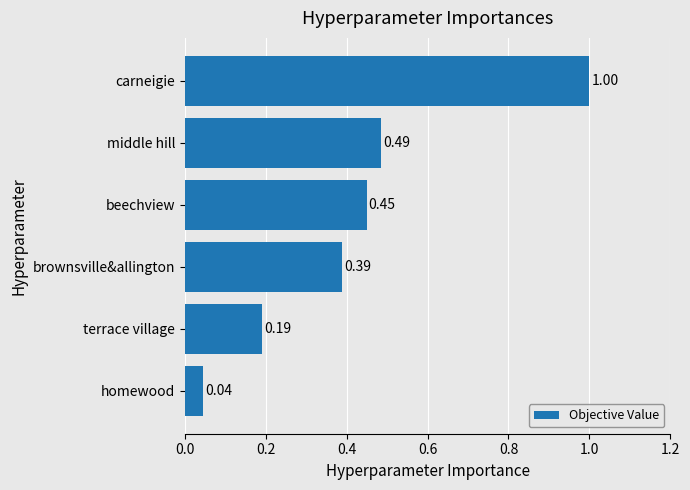

What is the difference between the second highest and second lowest values?

0.3